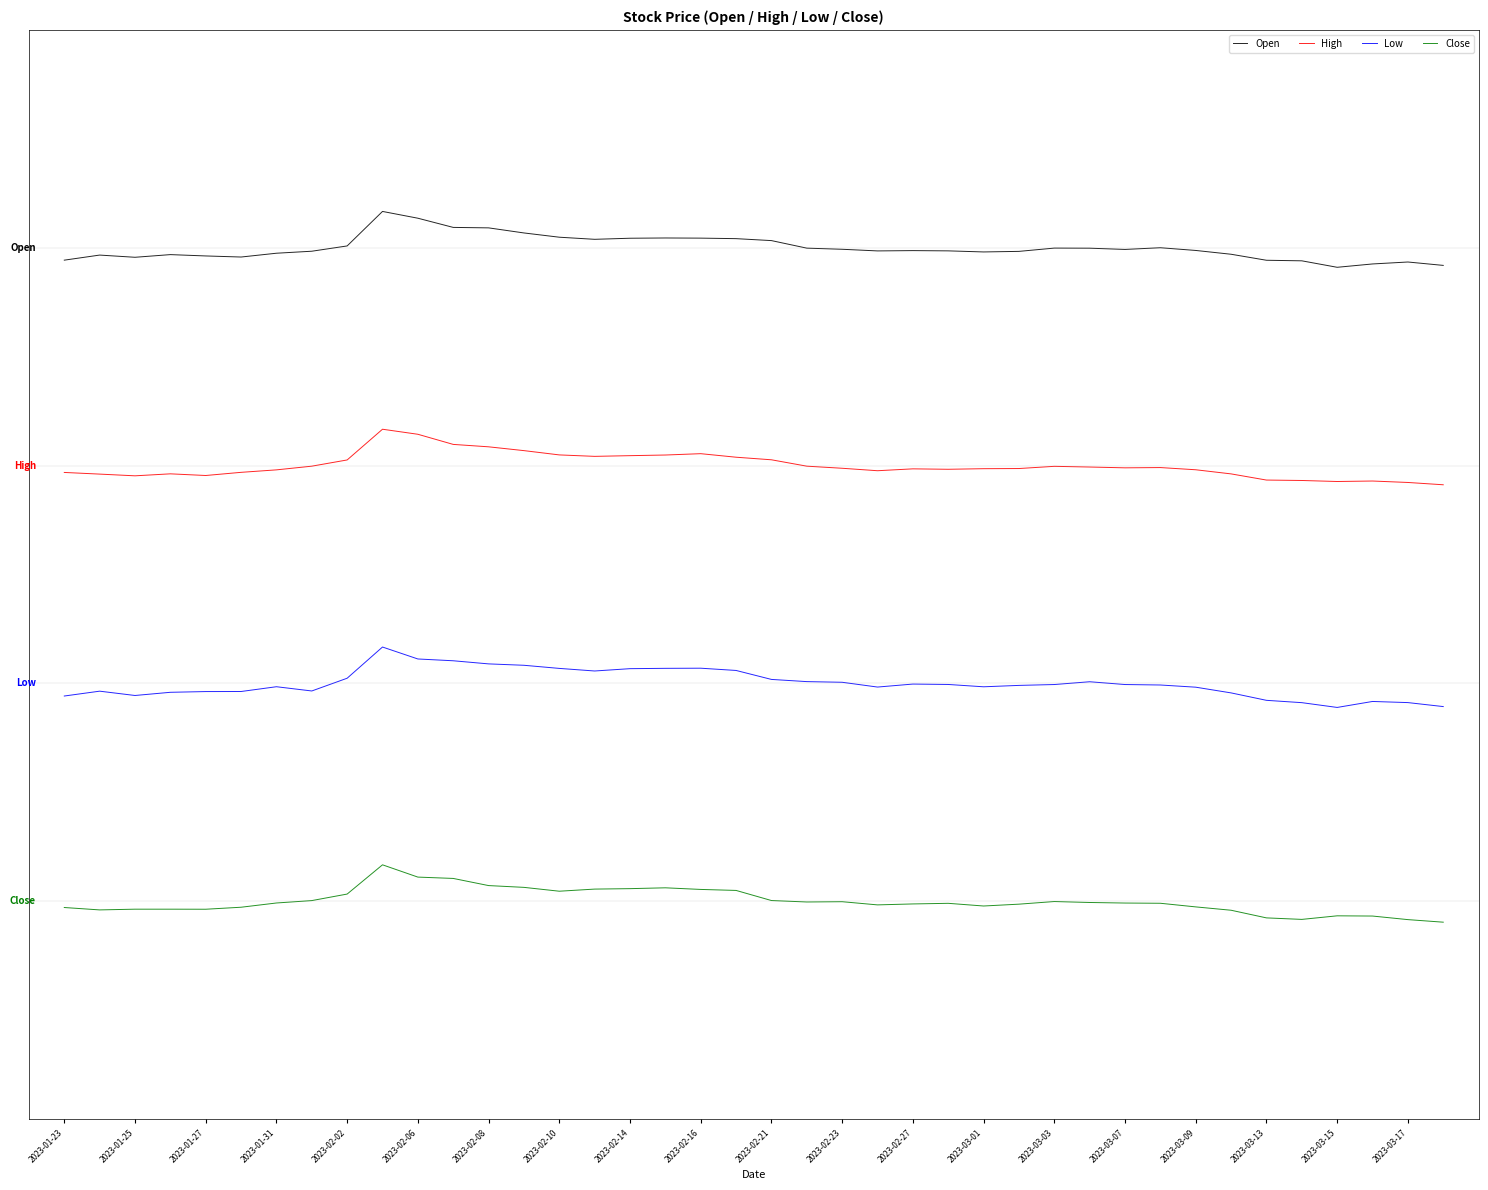

What are all the series names shown in the legend?

Open, High, Low, Close